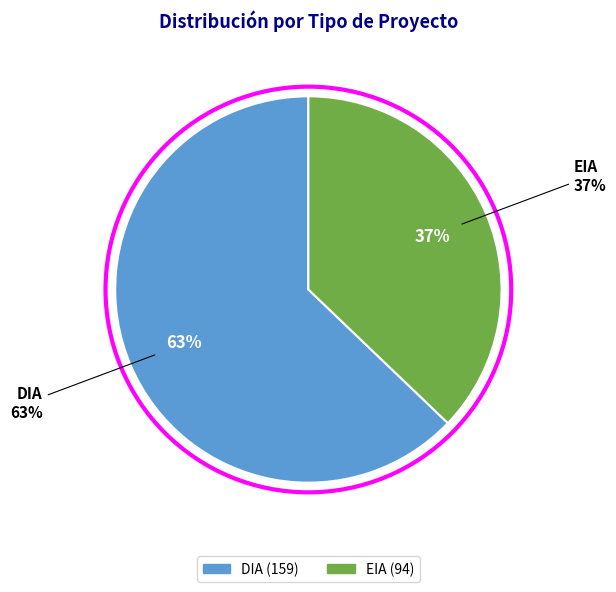

Is it true that DIA is 63% of the pie?

True